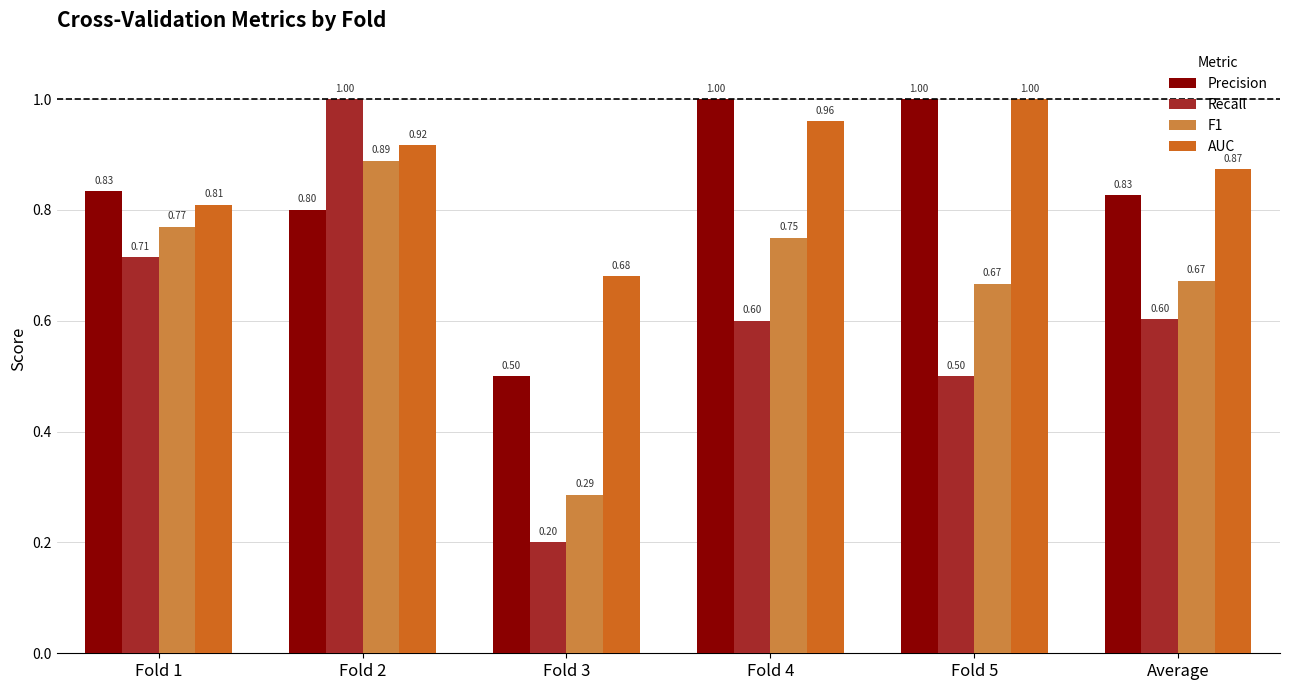

What is the label of the 5th bar from the right?

Fold 2